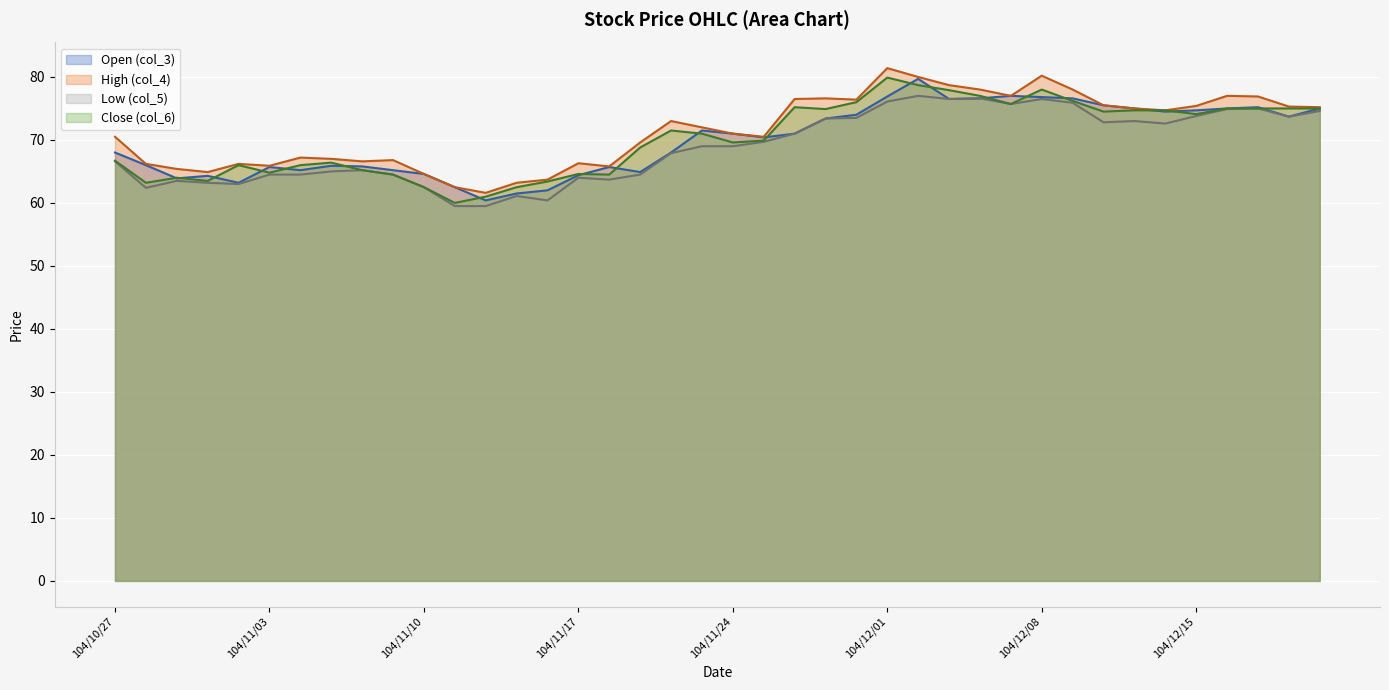

What are all the series names shown in the legend?

Open (col_3), High (col_4), Low (col_5), Close (col_6)